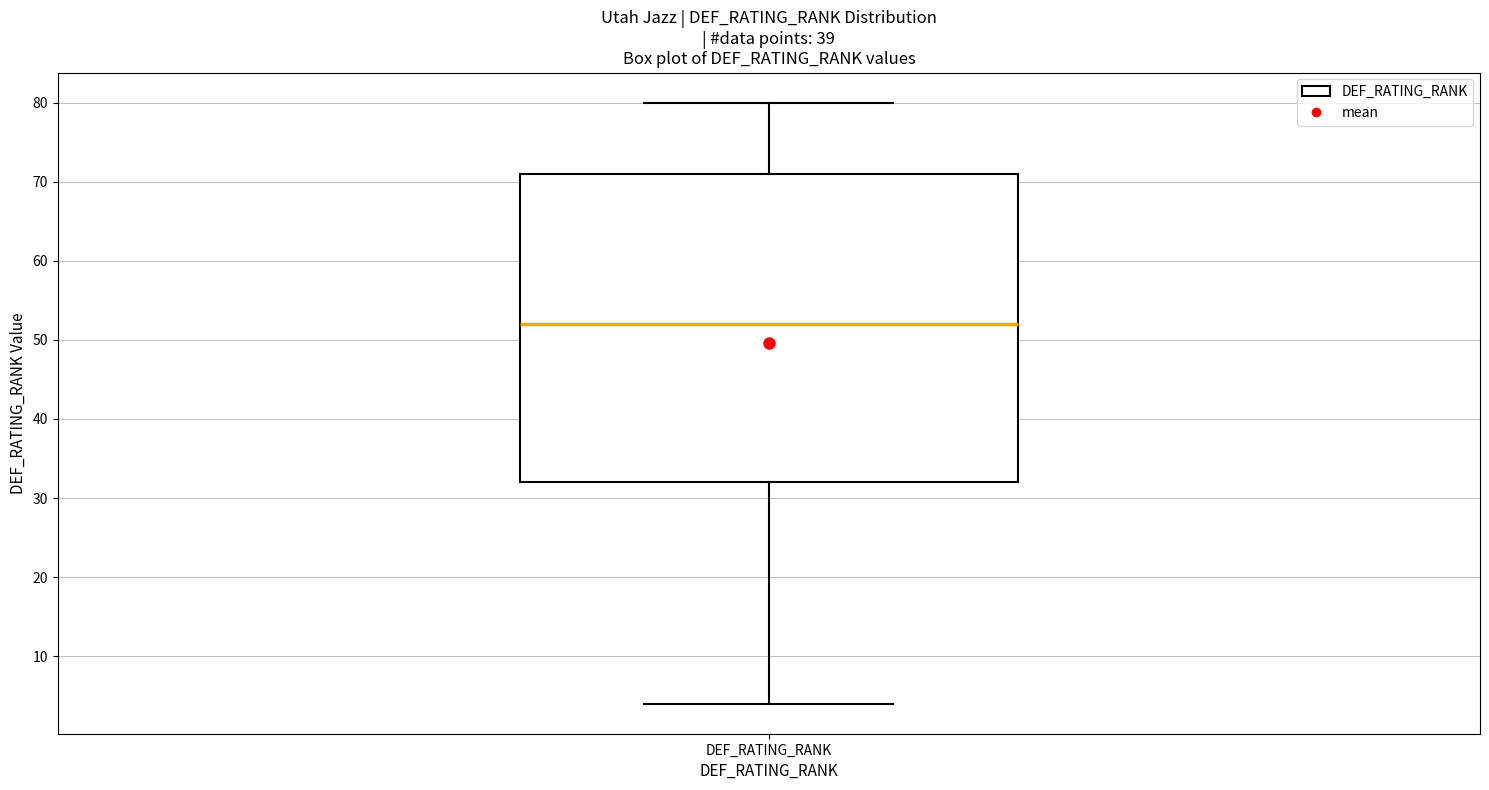

Transcribe this box plot: give where the median line is, the range the box spans, and where the two whiskers end, as read against the y-axis. The values are not printed on the chart, so give them approximately, as read against the axis.

median 52, box 32 to 71, whiskers 4 to 80